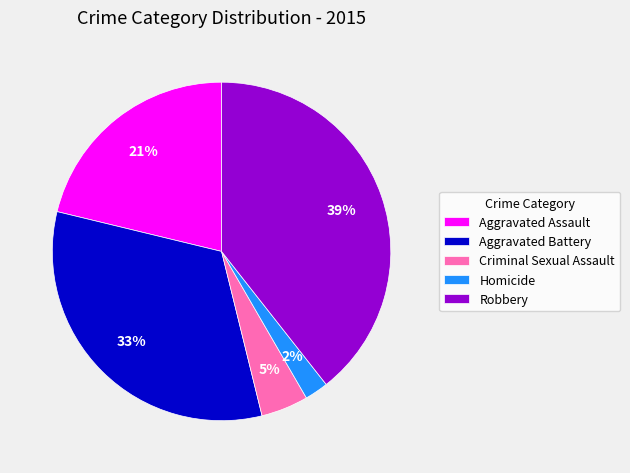

Rank the categories by value from lowest to highest.

Homicide, Criminal Sexual Assault, Aggravated Assault, Aggravated Battery, Robbery